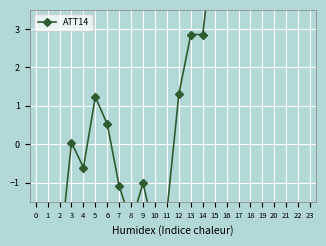

At which label is the value closest to 2?

12